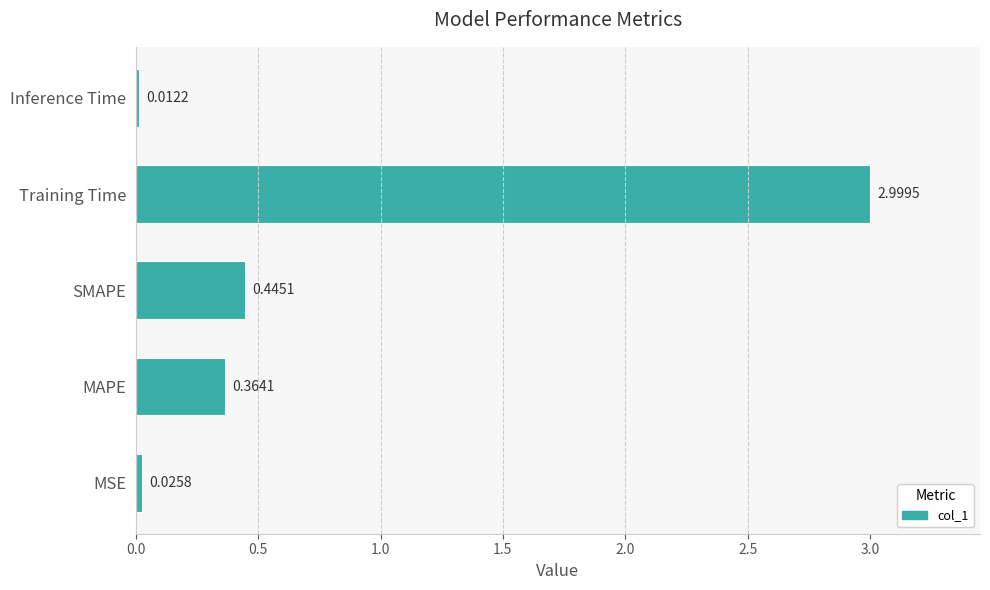

What is the sum of all values?

3.8